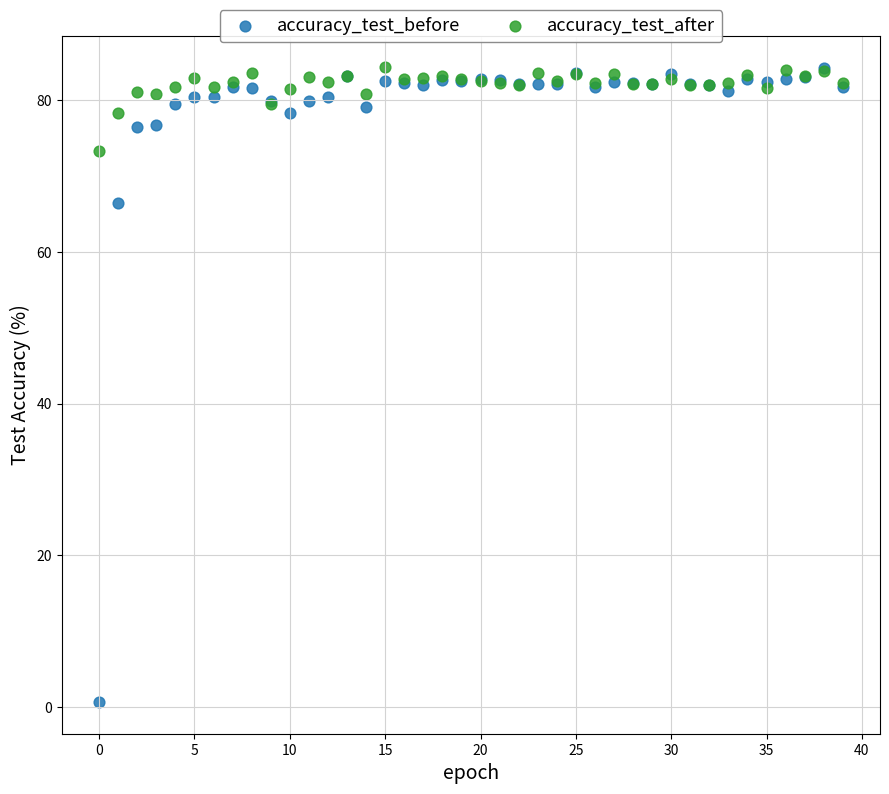

Which series has the largest Y range (max minus min)?

accuracy_test_before